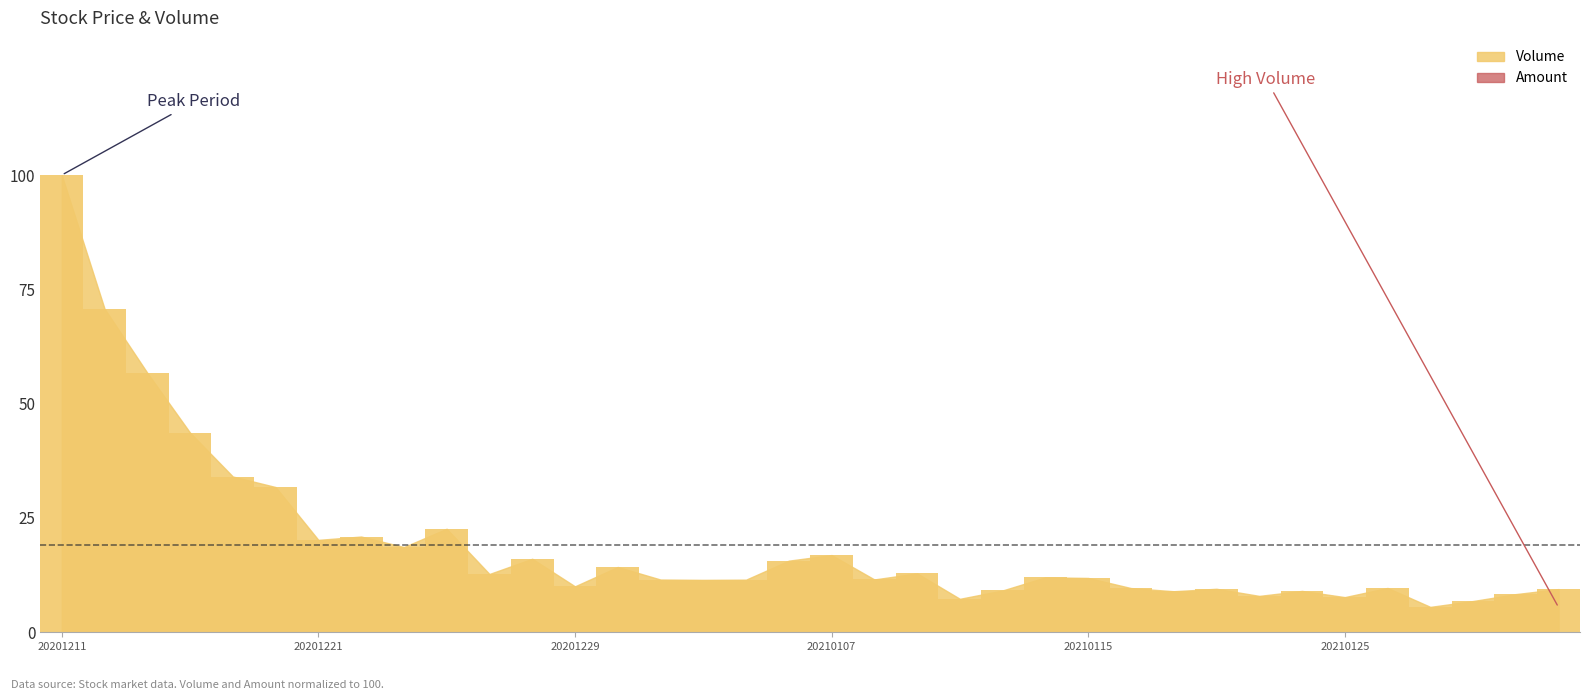

What is the smallest value displayed?

5.6